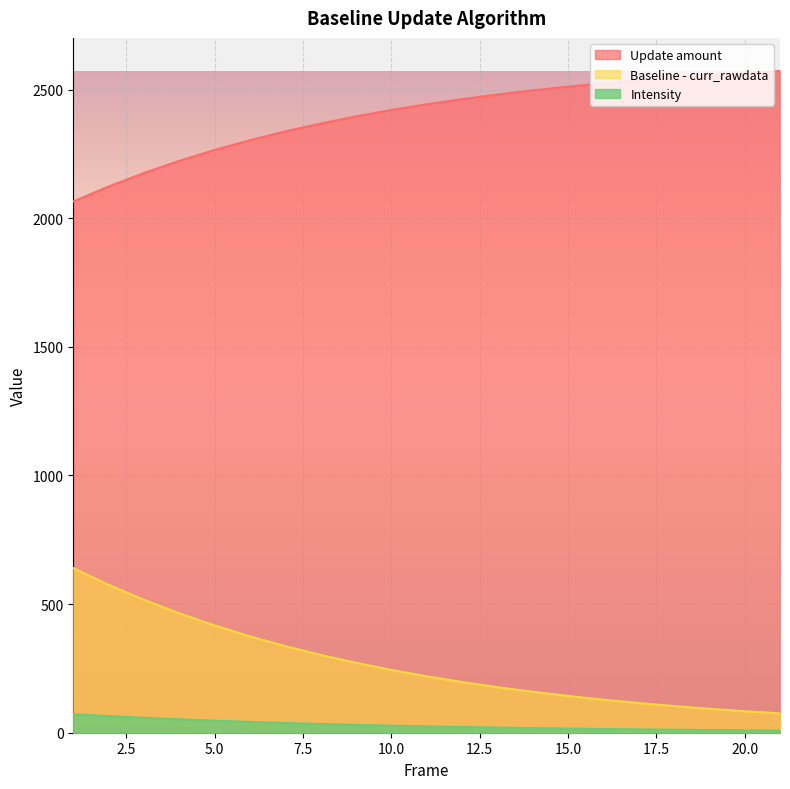

At how many categories does at least one series exceed 665?

21